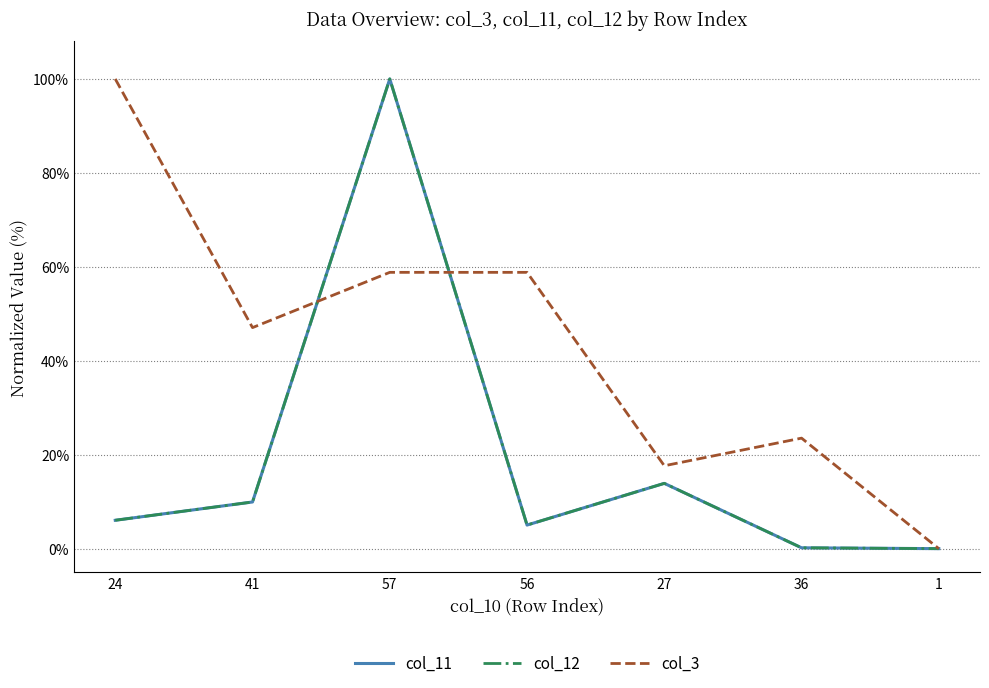

At 36, list the series in order from smallest to largest.

col_11, col_12, col_3